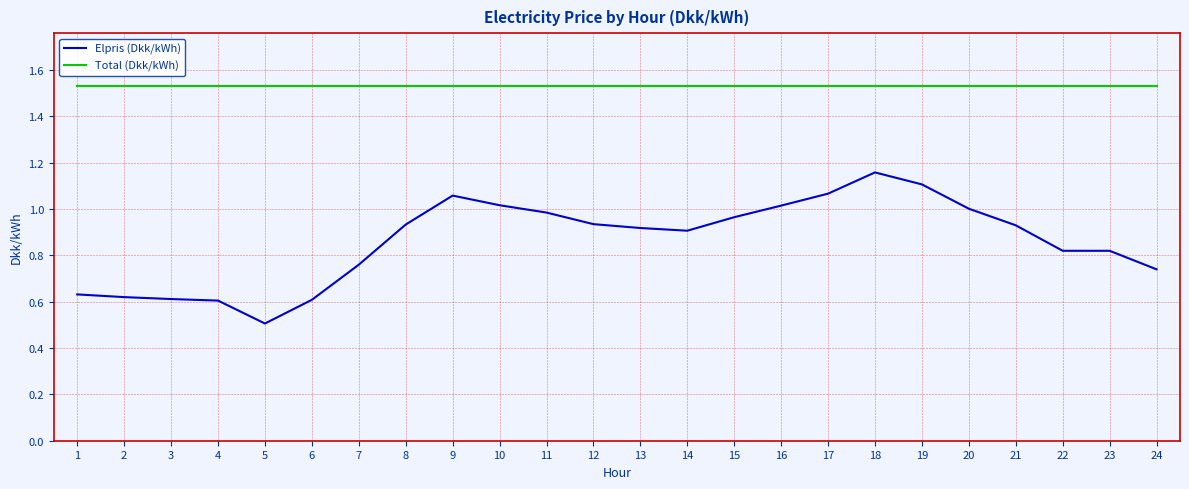

What is the difference between the Elpris (Dkk/kWh) values at 1 and 10?

0.4